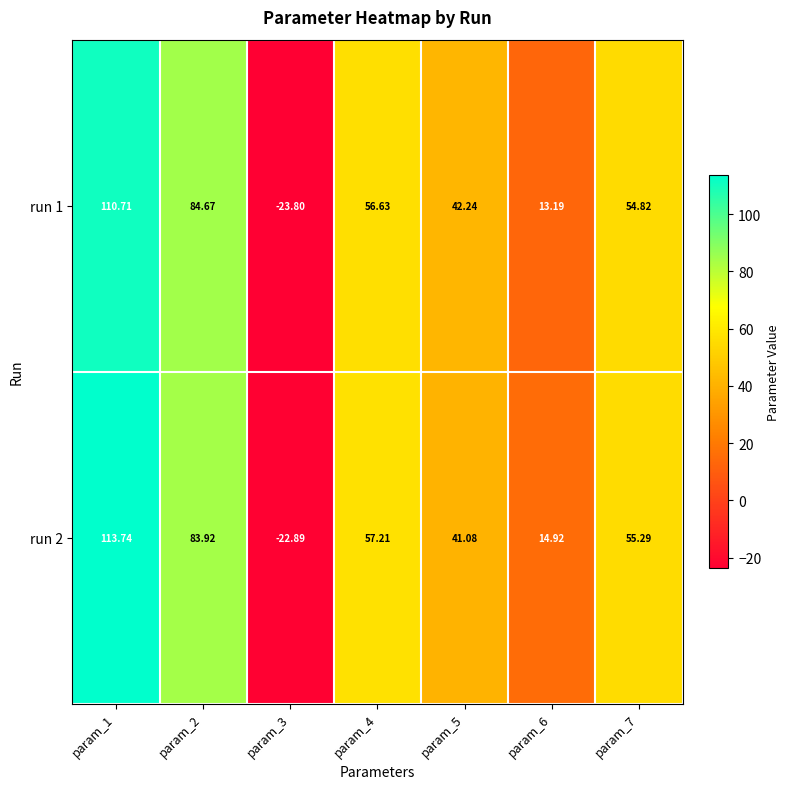

How many values in the run 1 series exceed 54?

4